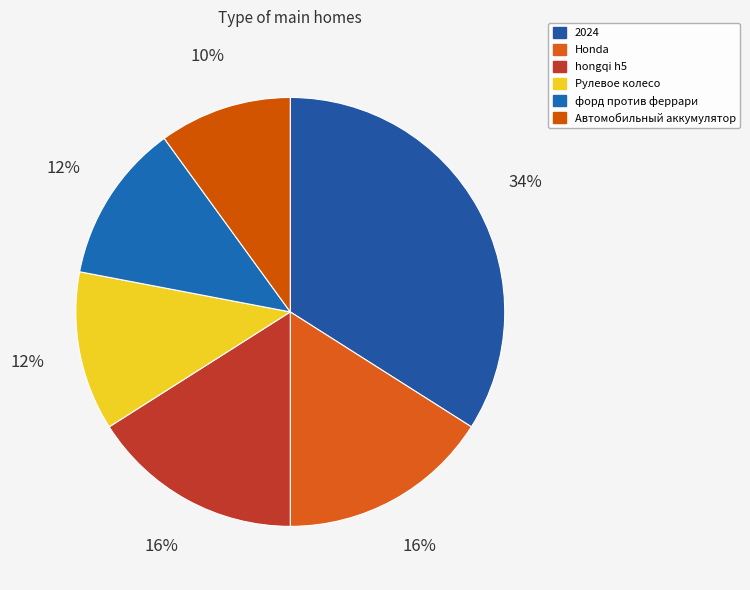

Count the number of slices in the pie.

6